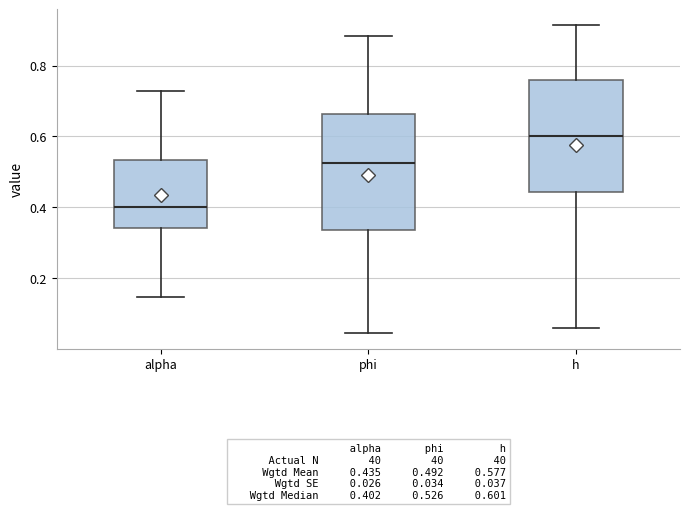

Which box has the lowest median line?

alpha